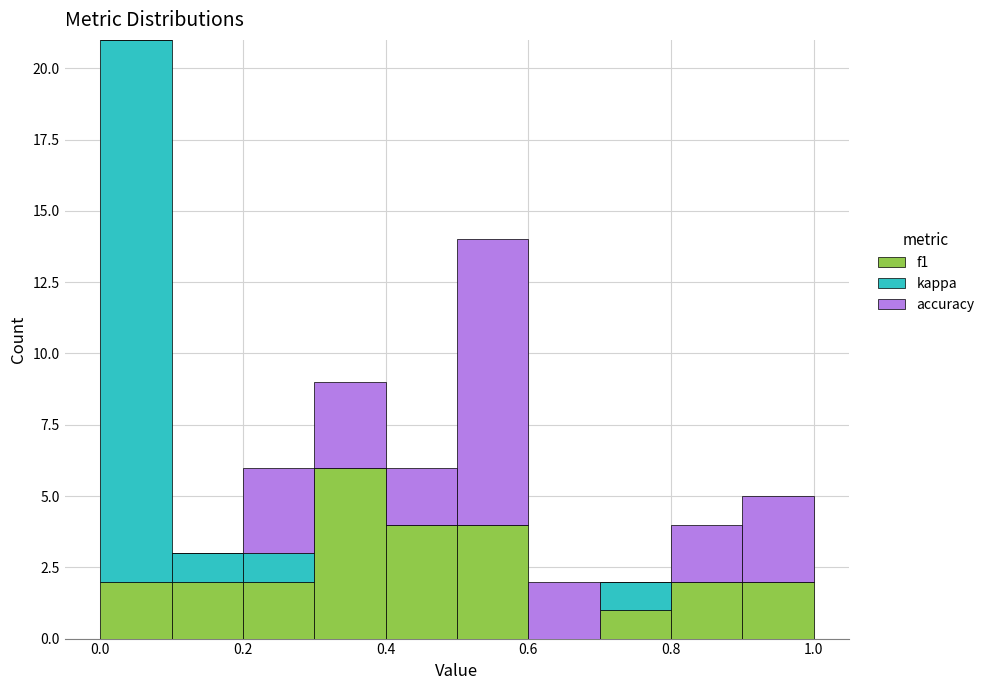

What is the total height of the stacked bar covering 0.1 to 0.2 on the x-axis? The values are not printed on the chart, so give them approximately, as read against the axis.

3